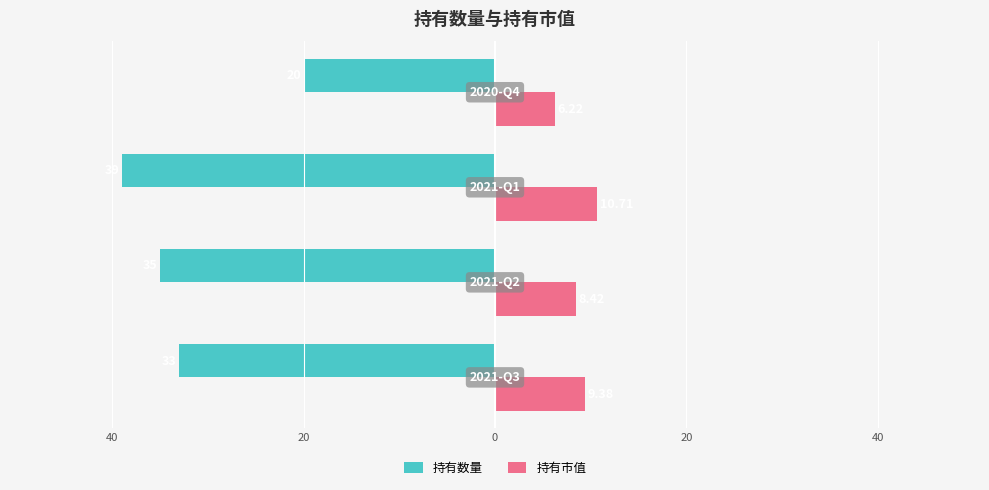

What are all the series names shown in the legend?

持有数量, 持有市值